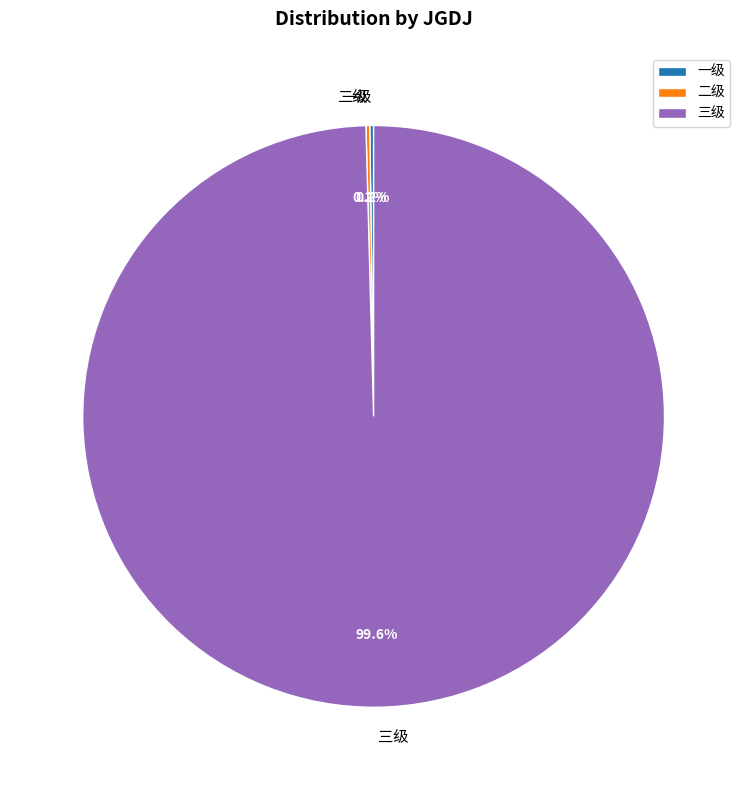

Is it true that 三级 is 100% of the pie?

True